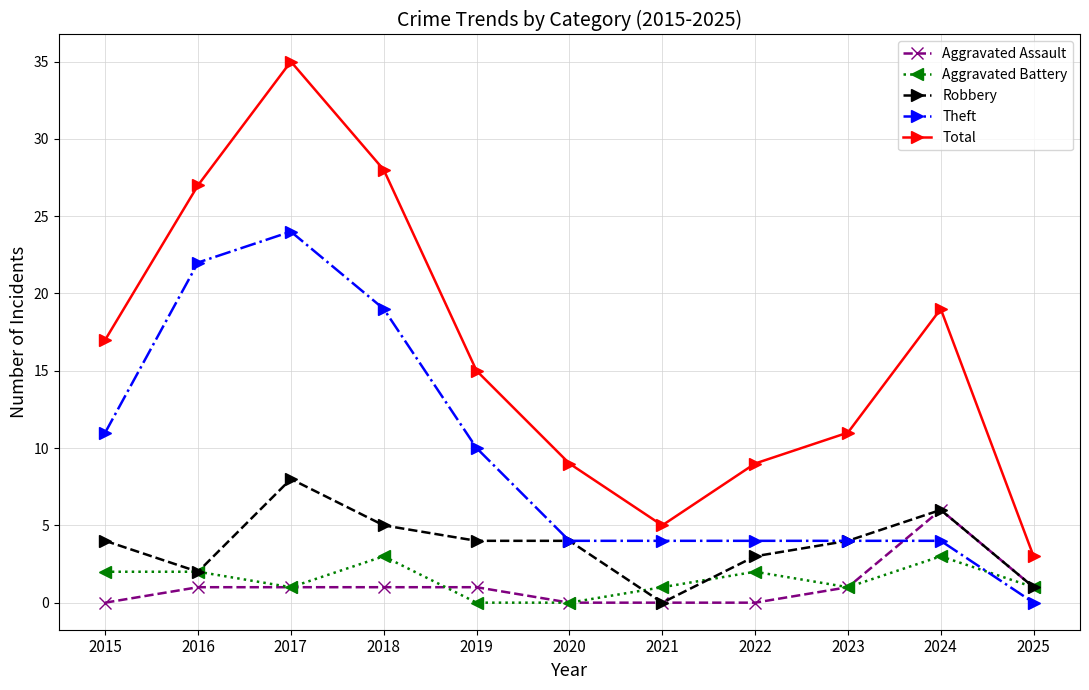

True or false: Theft and Total cross at least once.

False